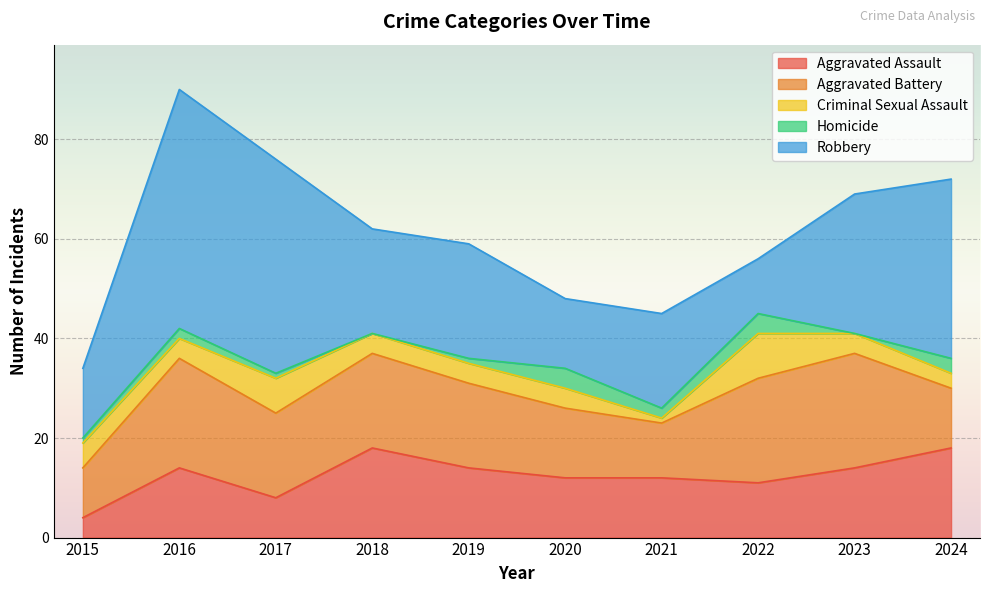

What is the total value across all series at 2018?

62